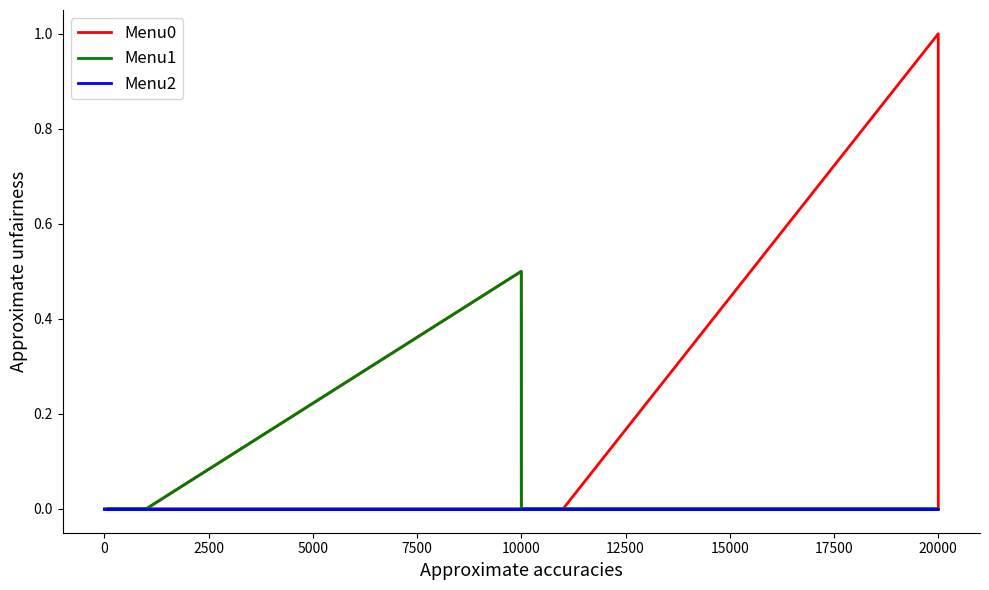

What is the difference between the highest and lowest values at 20000?

1.0